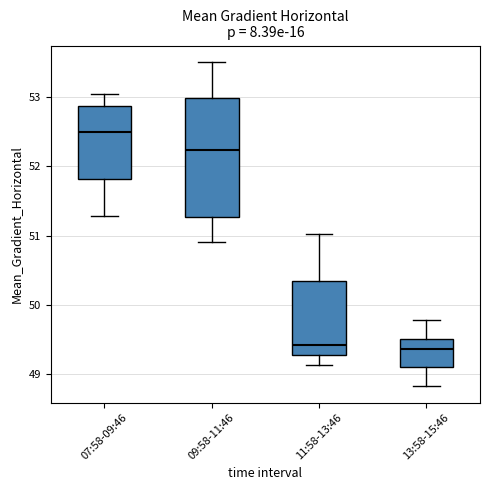

Which box has the highest median line?

07:58-09:46